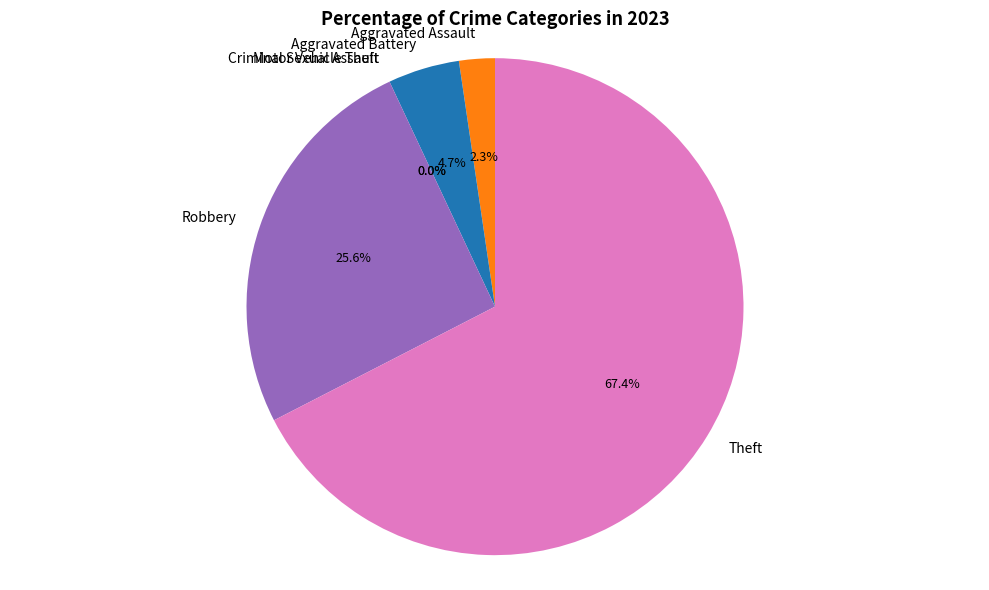

Is it true that Aggravated Battery is 5% of the pie?

True